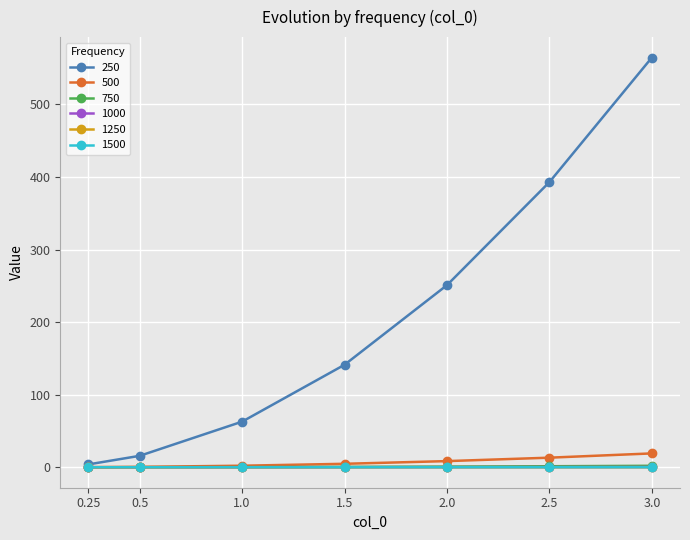

What is the spread (max minus min) of values at 1.0?

62.8